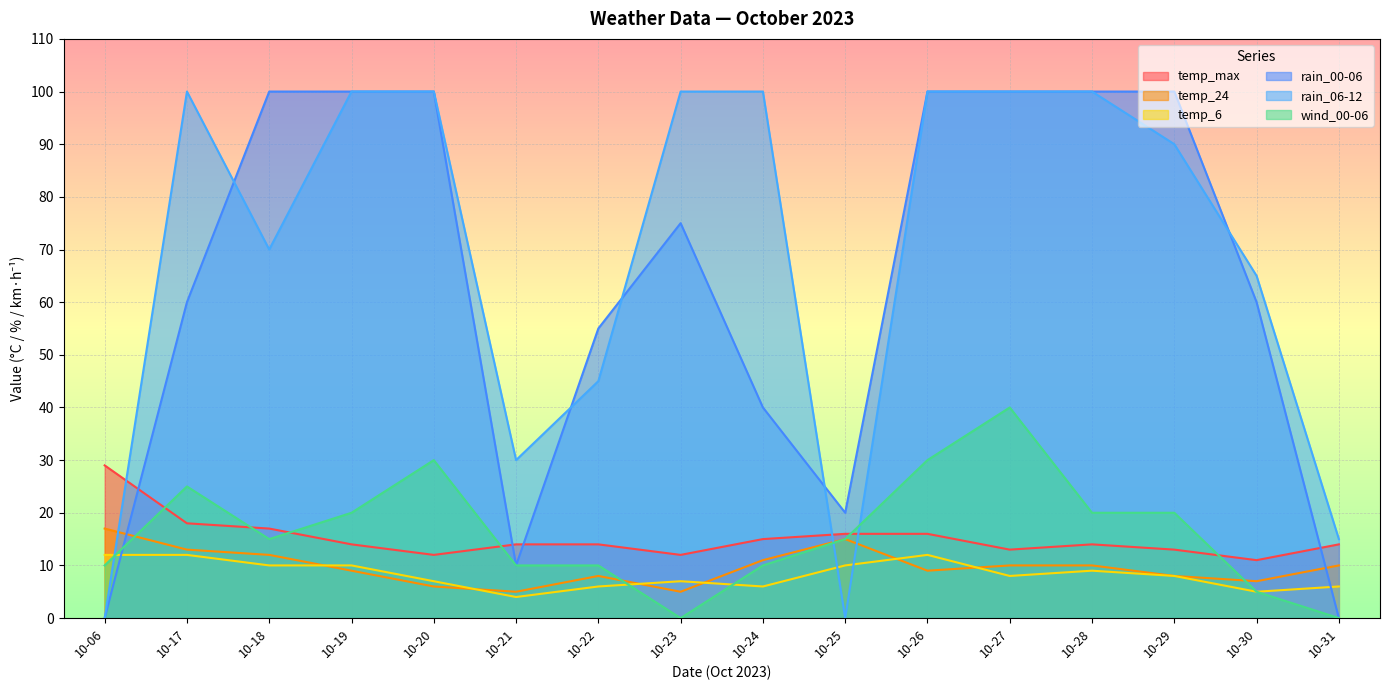

What is the value of the temp_24 point at the 15th from the left?

7